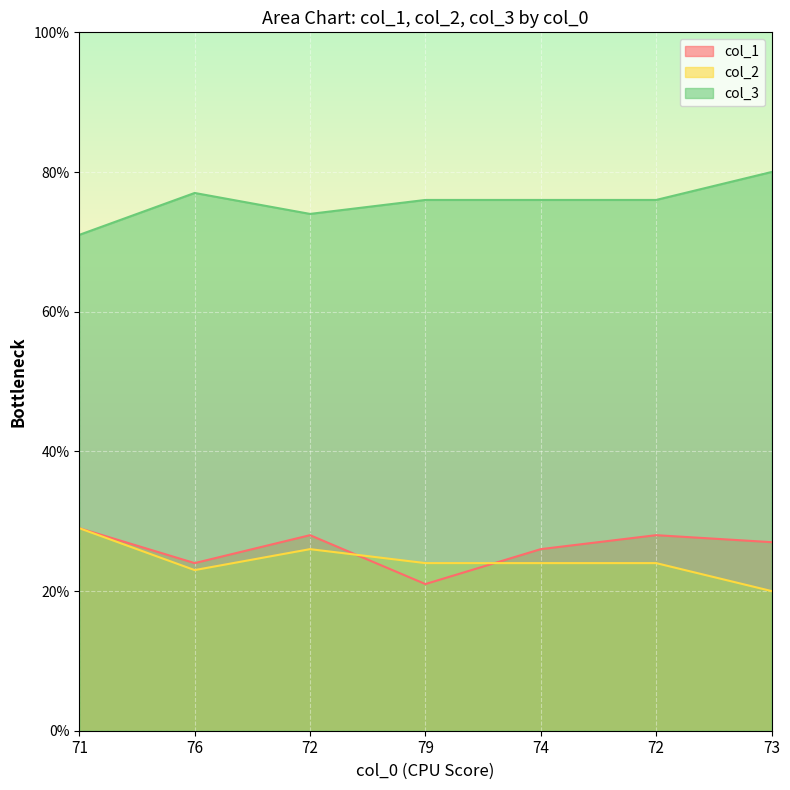

What is the value of the col_3 point at the 2nd from the left?

77